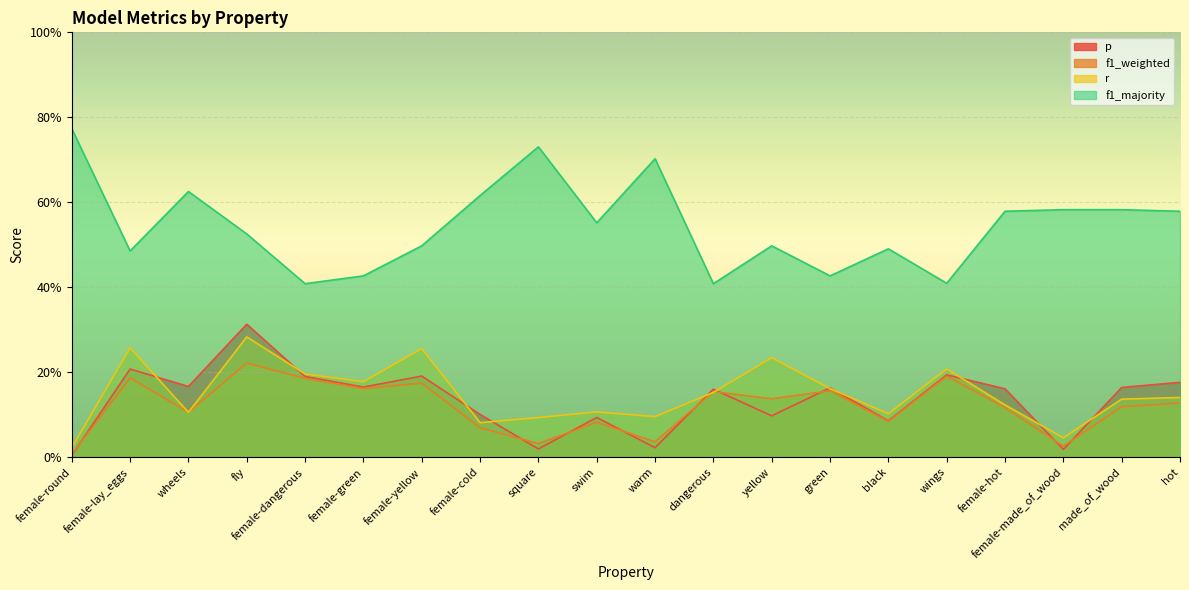

Rank the categories by p value from lowest to highest.

female-round, female-made_of_wood, square, warm, black, swim, yellow, female-cold, dangerous, female-hot, green, made_of_wood, female-green, wheels, hot, female-dangerous, female-yellow, wings, female-lay_eggs, fly